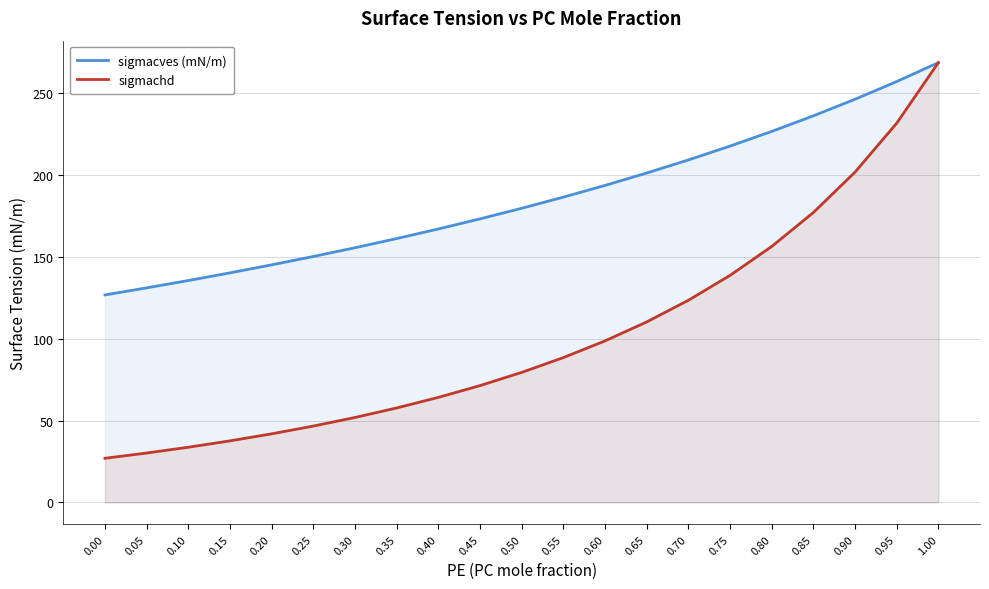

Between 0.35 and 0.95, which is larger?

0.95